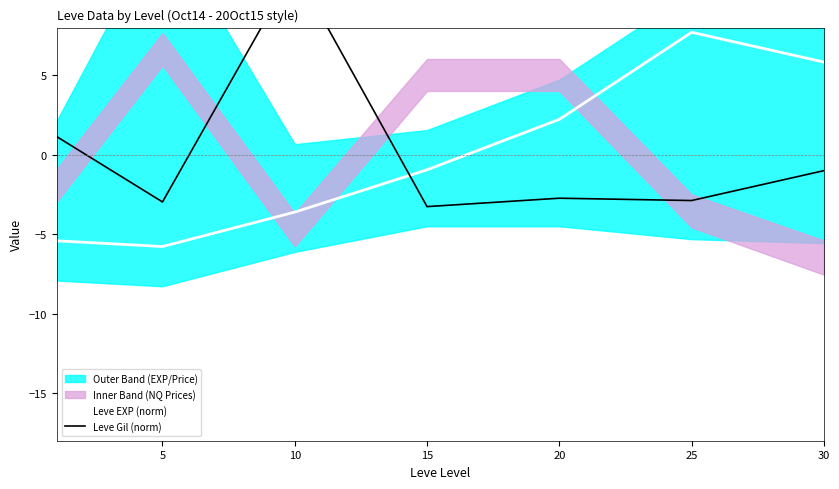

True or false: Leve EXP (norm) has a value of -3.6 at 10.

True